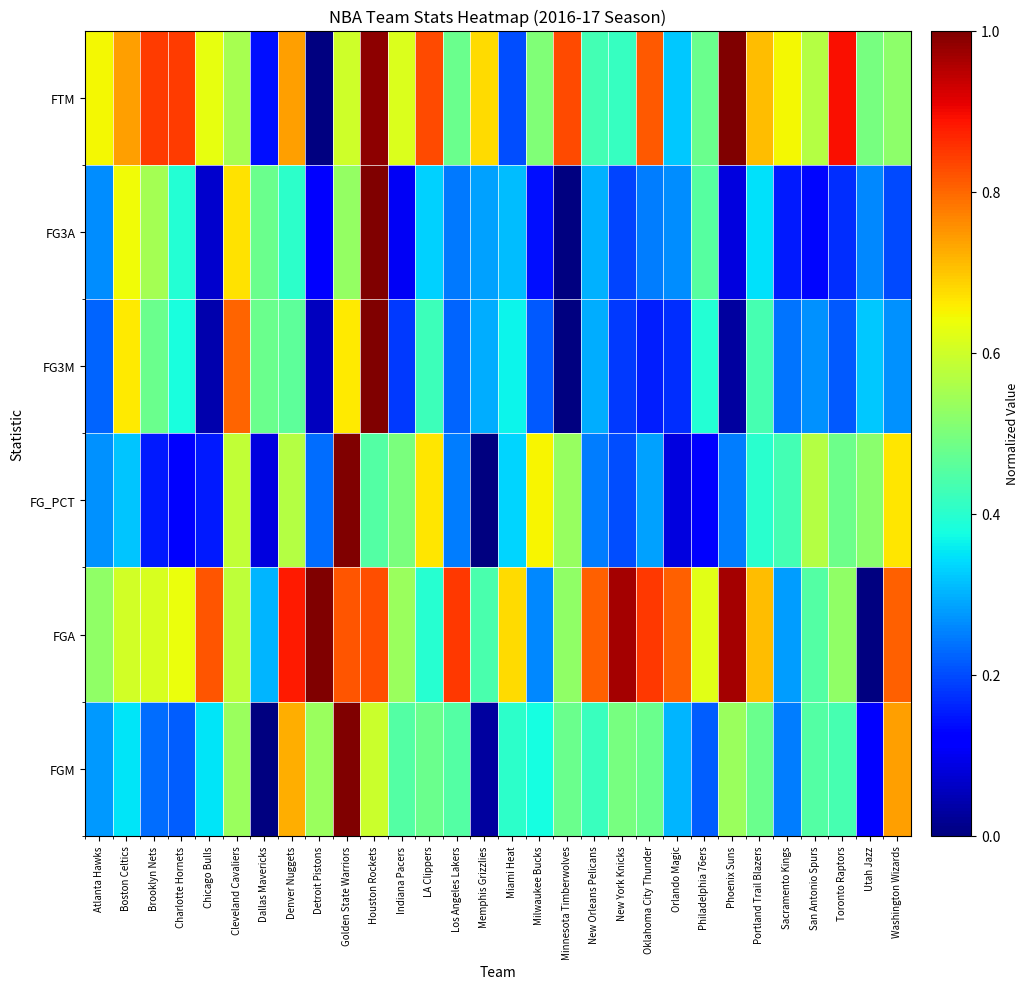

Between Utah Jazz and Indiana Pacers, which is larger?

Indiana Pacers